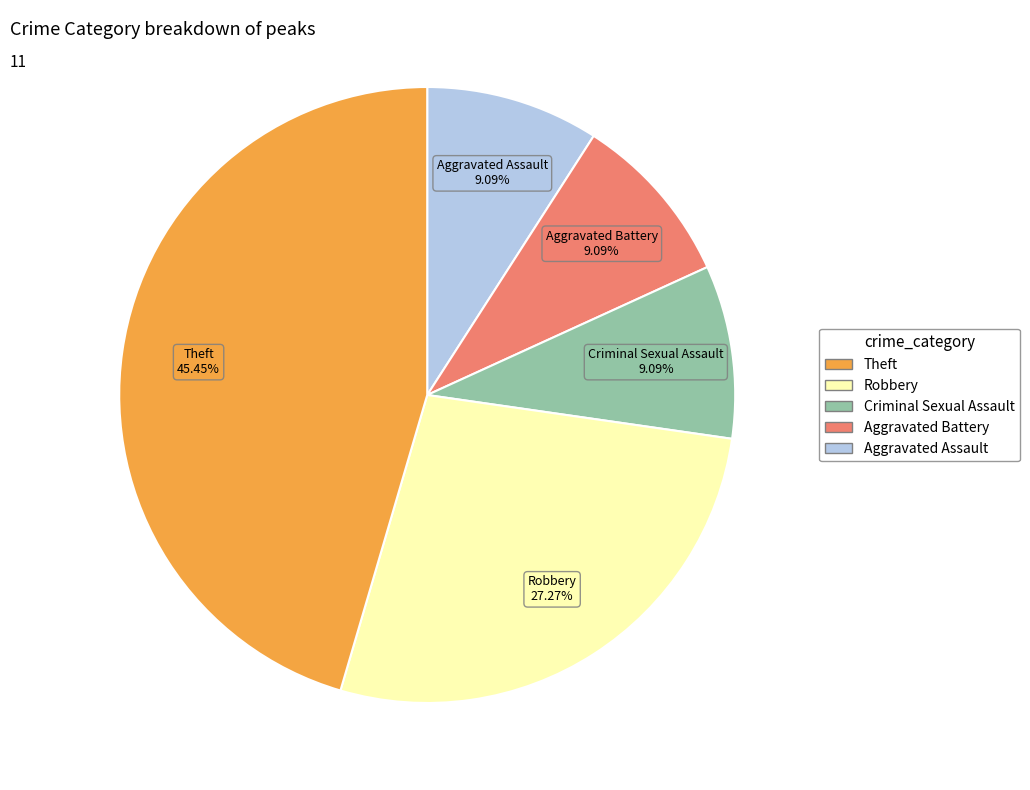

Does any single category account for the majority?

No